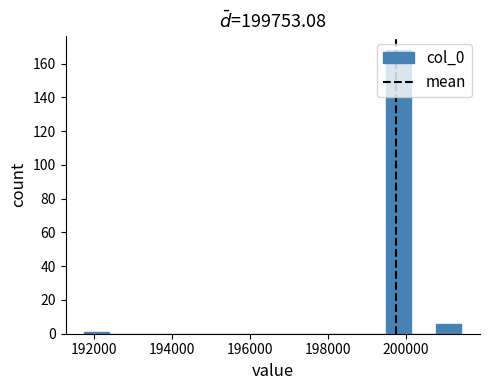

Read against the x-axis, roughly where is the centre of the tallest bar?

199800